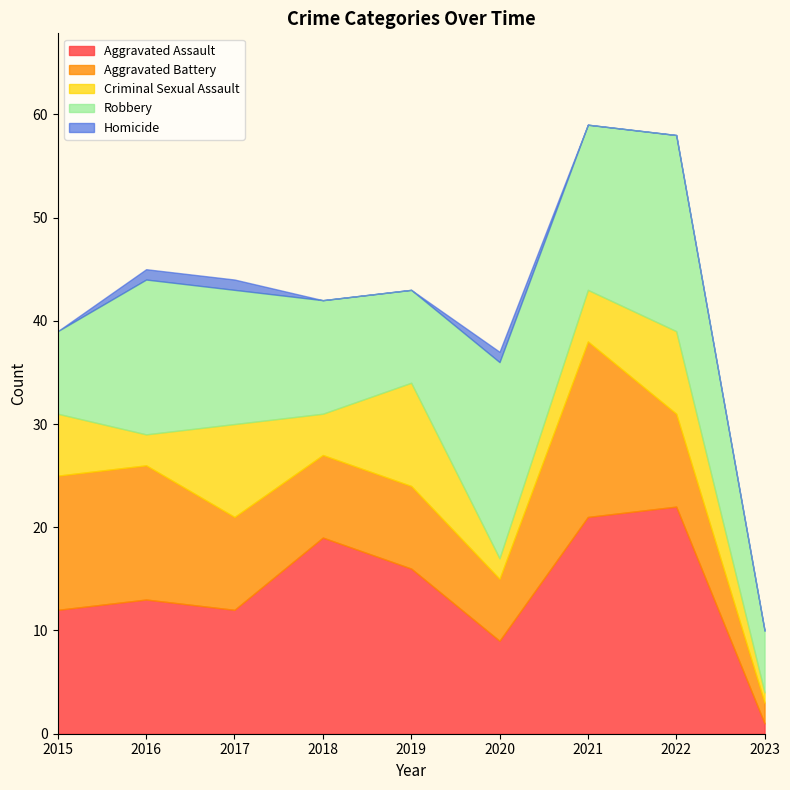

What is the spread (max minus min) of values at 2022?

22